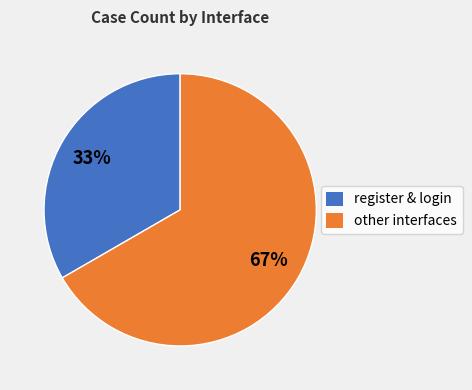

Is there any slice that represents more than half of the pie?

Yes